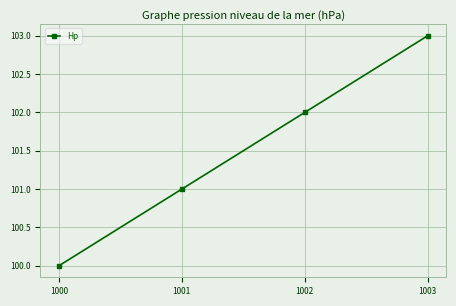

Is it true that the value at 1002 is 51?

False